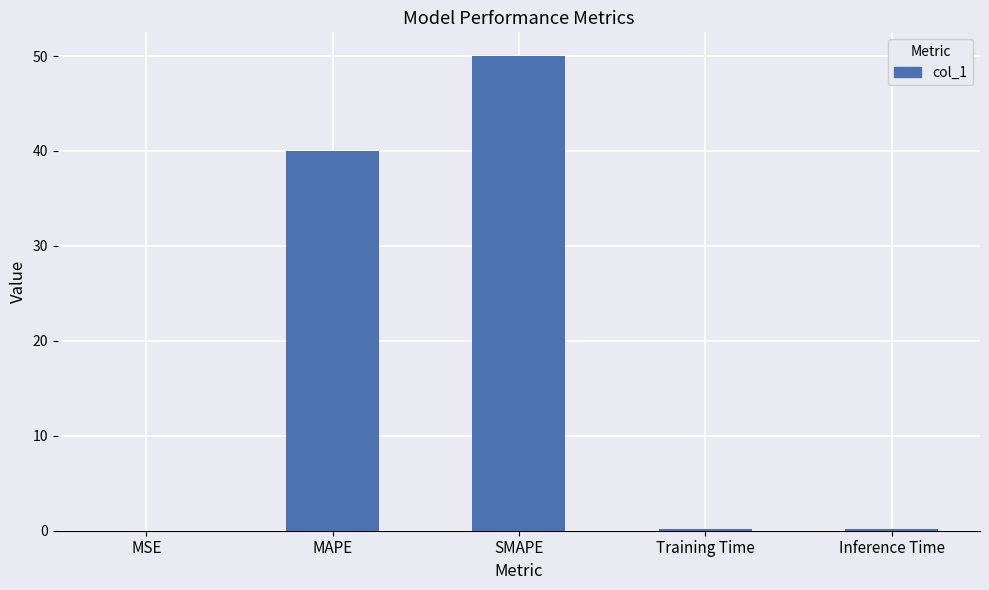

What is the maximum value shown in the chart?

50.0